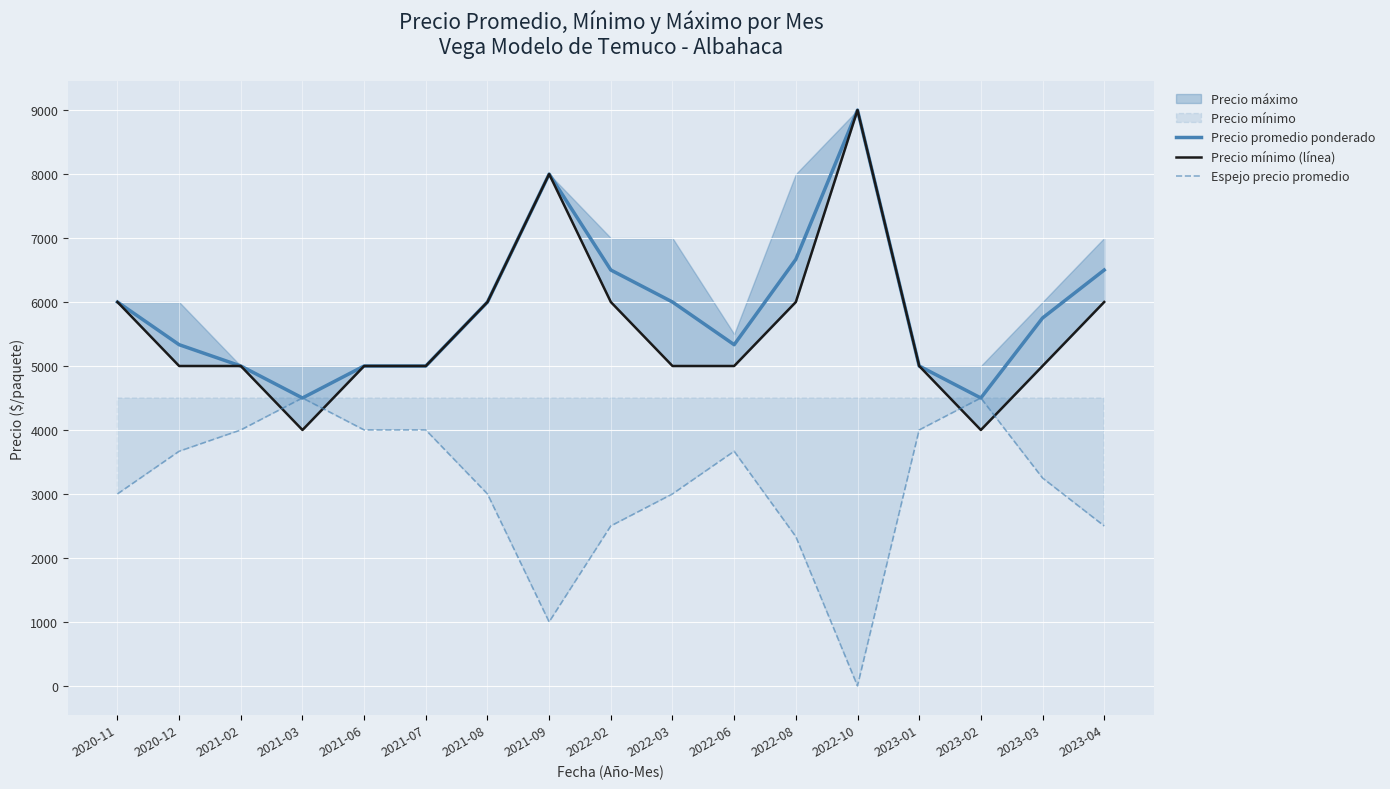

True or false: Espejo precio promedio and Precio mínimo (línea) intersect in this chart.

True